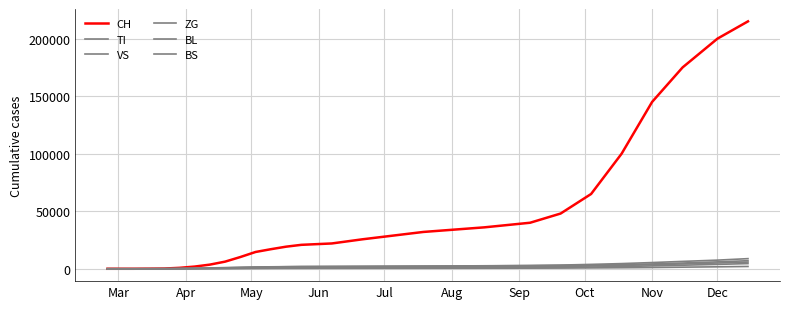

Is this an area chart (filled region under the line)?

No